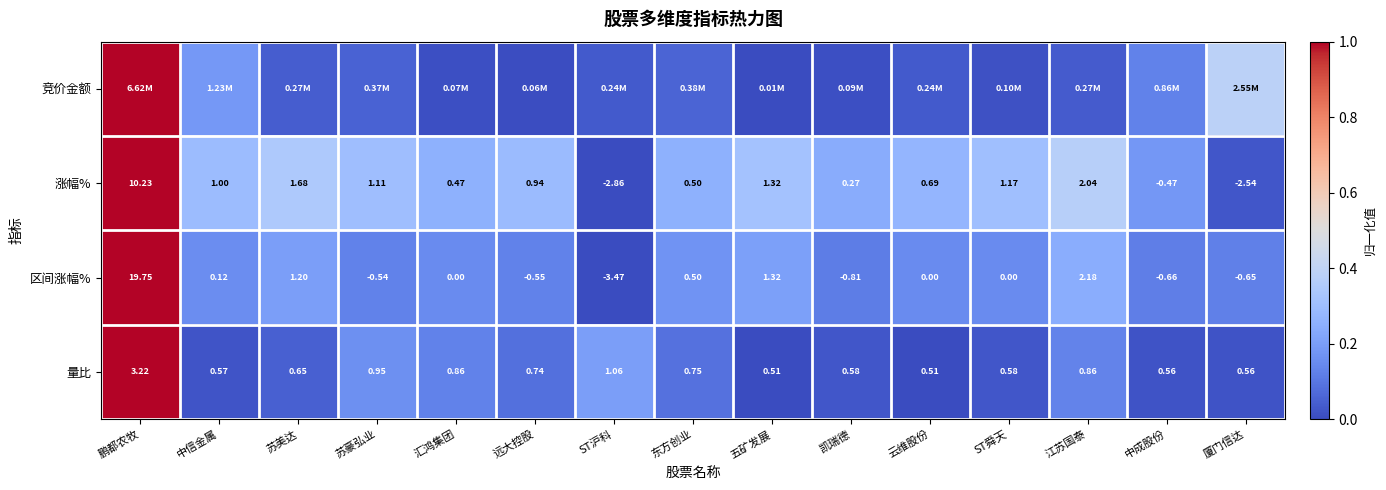

Is the value of 量比 at 中成股份 greater than the value of 区间涨幅% at ST沪科?

Yes